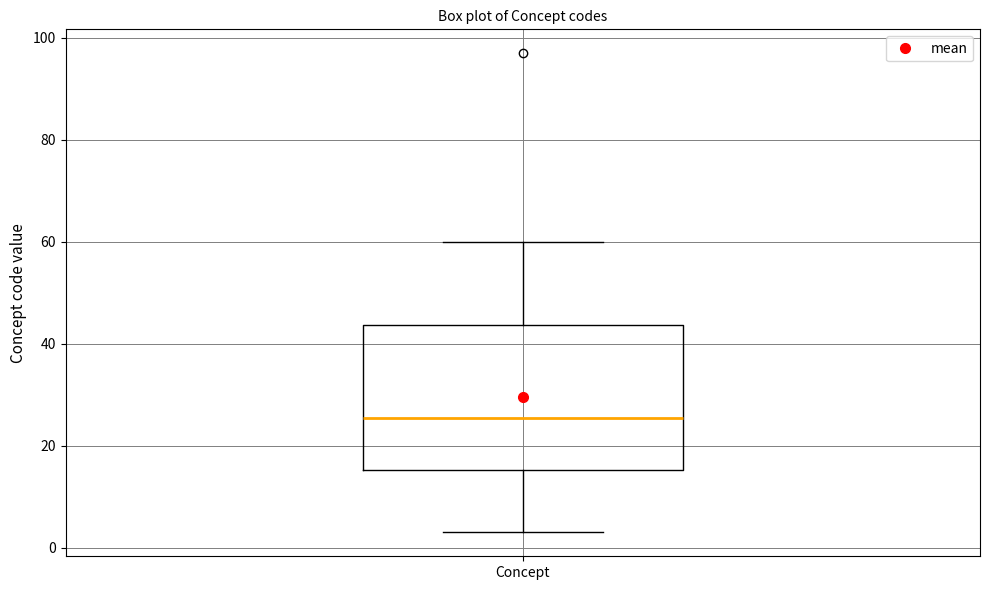

Where does the median line of the box for Concept sit on the y-axis? The values are not printed on the chart, so give them approximately, as read against the axis.

26